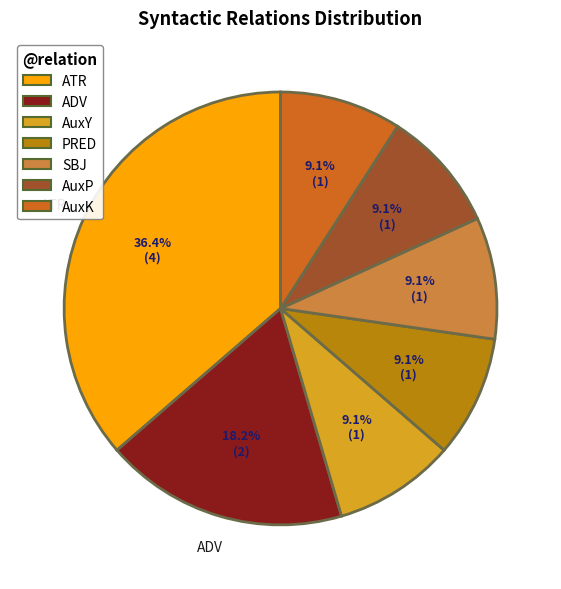

To the nearest percent, what portion does PRED represent?

9%